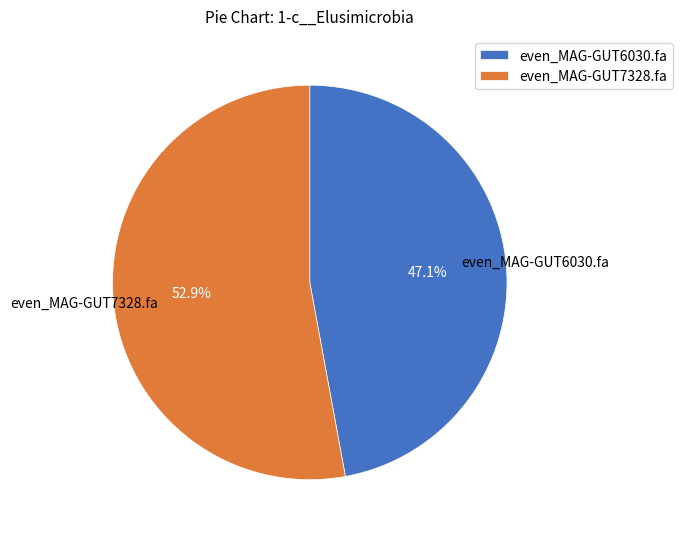

Combined, do even_MAG-GUT7328.fa and even_MAG-GUT6030.fa account for over 50%?

Yes